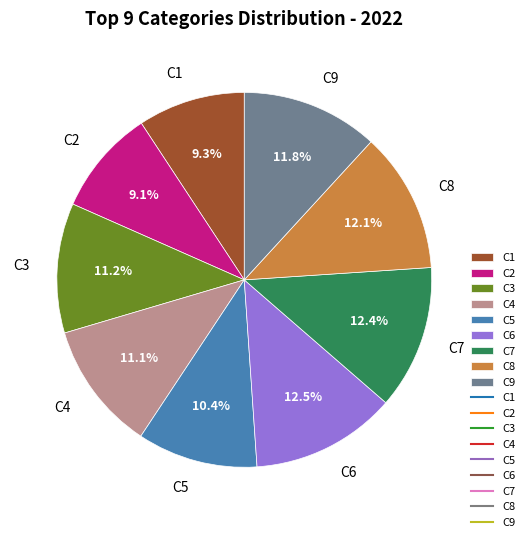

Does any single category account for the majority?

No